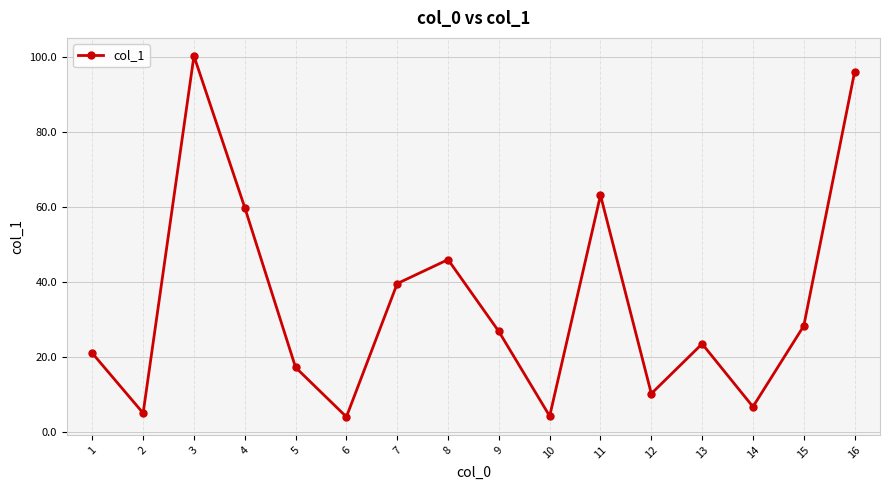

What is the value of the 12th point from the left?

10.2